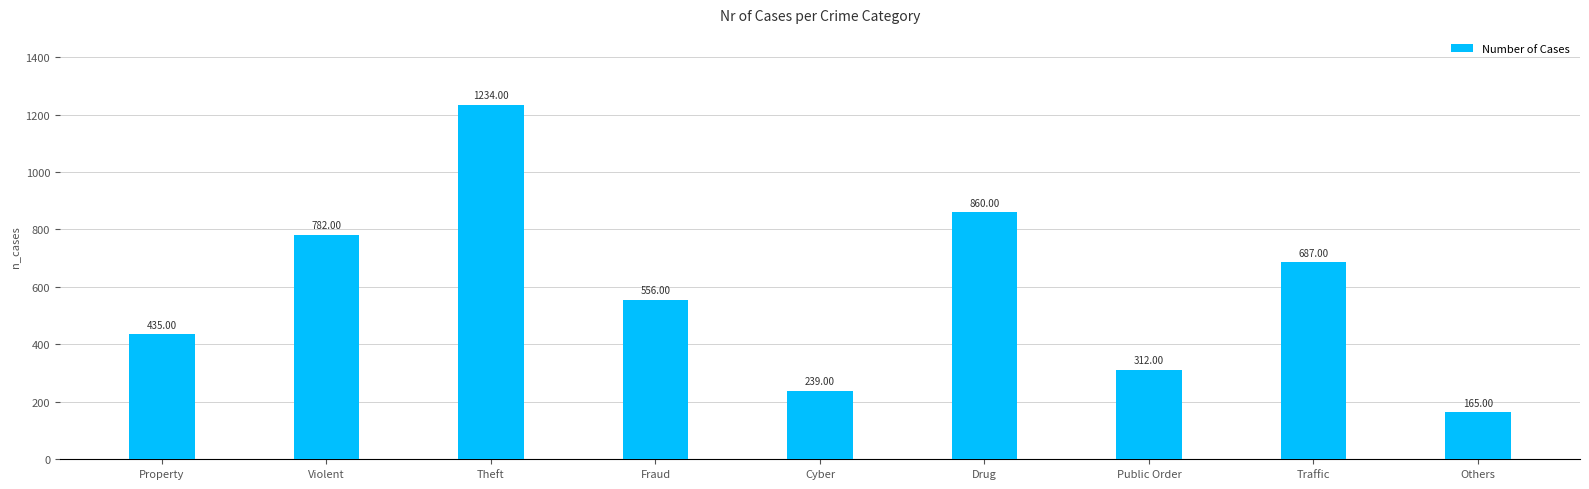

What is the sum of all values?

5270